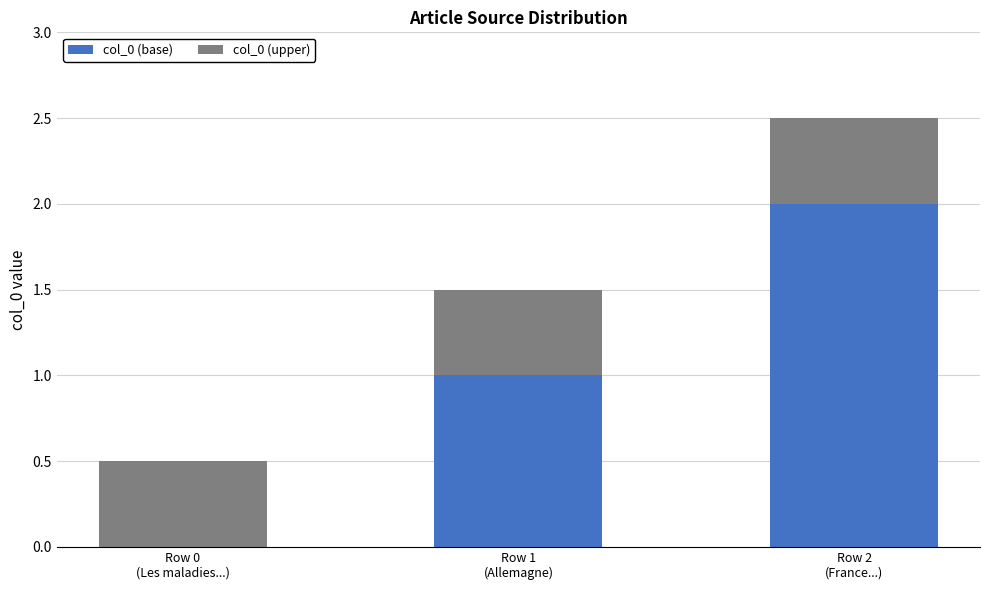

At which category is the sum across all series the highest?

Row 2
(France...)